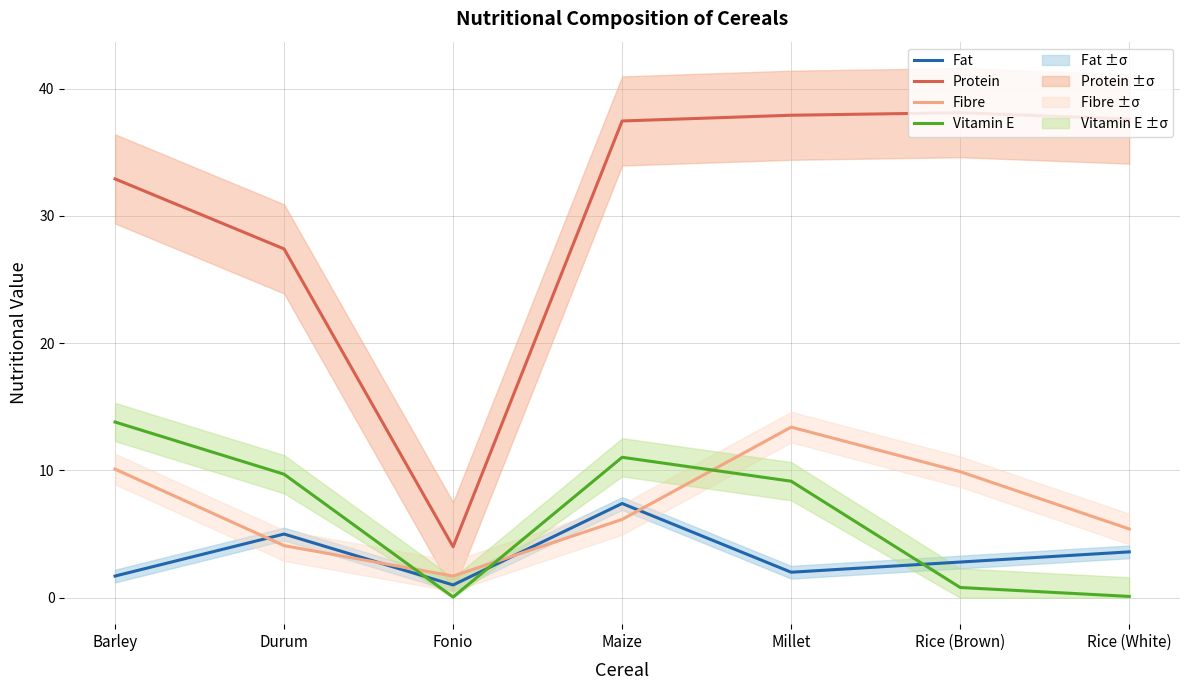

Which has a higher value, Millet or Maize?

Maize